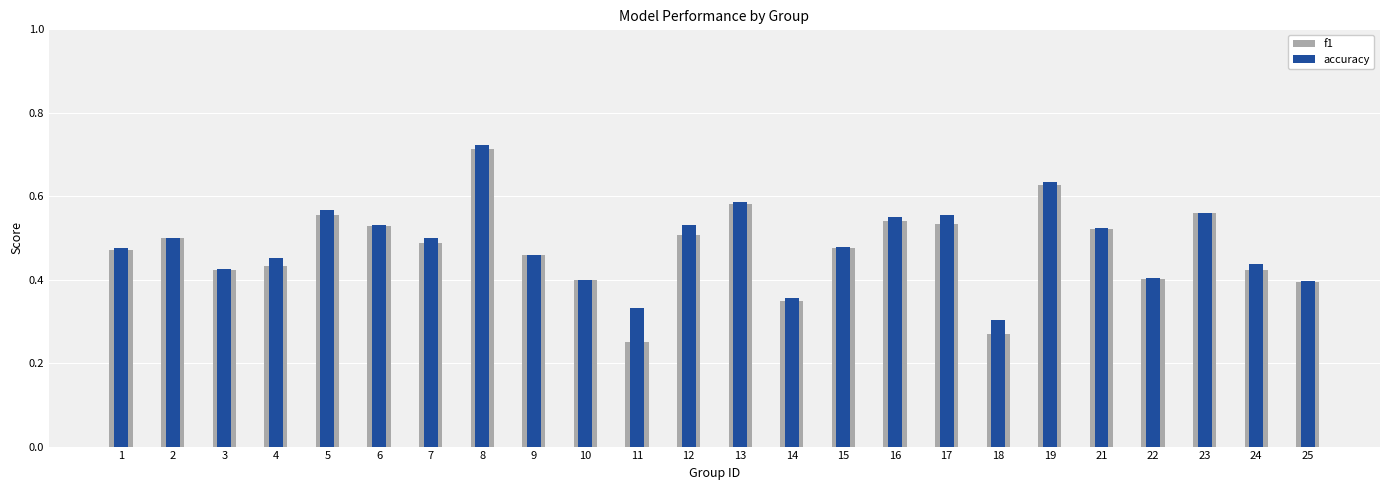

Which series has the largest range (max minus min)?

f1